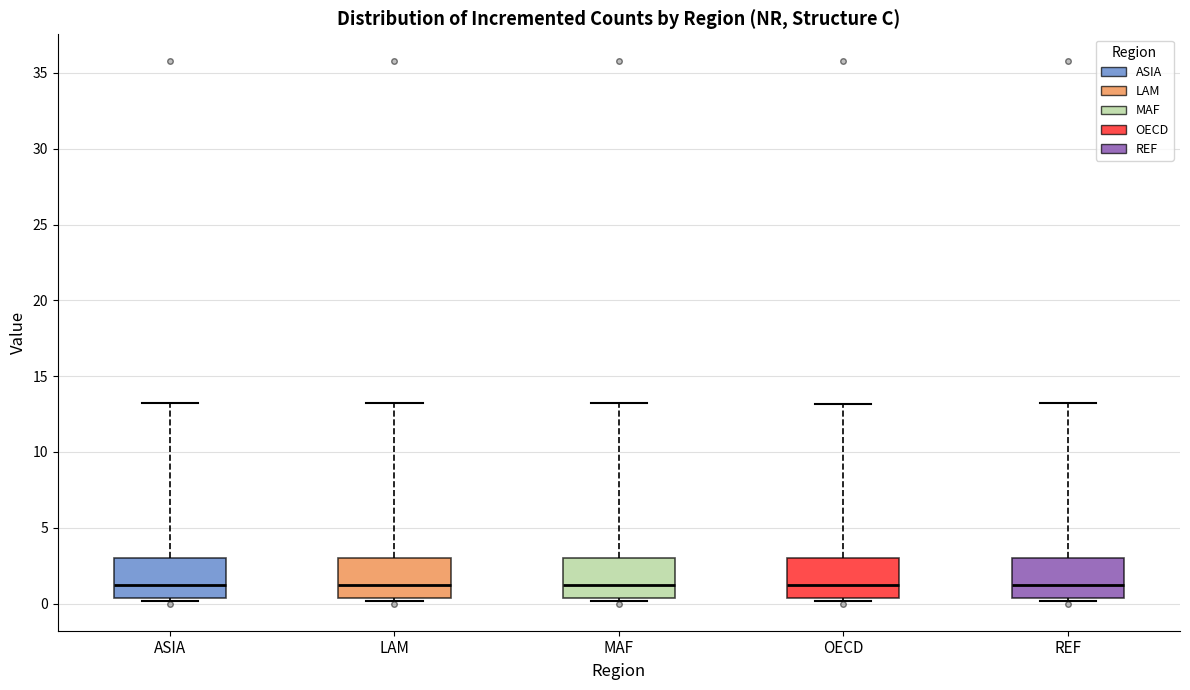

Reading left to right, transcribe this box plot: for each box, give where its median line is, the range the box spans, and where its two whiskers end, as read against the y-axis. The values are not printed on the chart, so give them approximately, as read against the axis.

ASIA: median 1.0, box 0.5 to 3.0, whiskers 0.0 to 13.0
LAM: median 1.0, box 0.5 to 3.0, whiskers 0.0 to 13.5
MAF: median 1.0, box 0.5 to 3.0, whiskers 0.0 to 13.5
OECD: median 1.0, box 0.5 to 3.0, whiskers 0.0 to 13.0
REF: median 1.0, box 0.5 to 3.0, whiskers 0.0 to 13.5